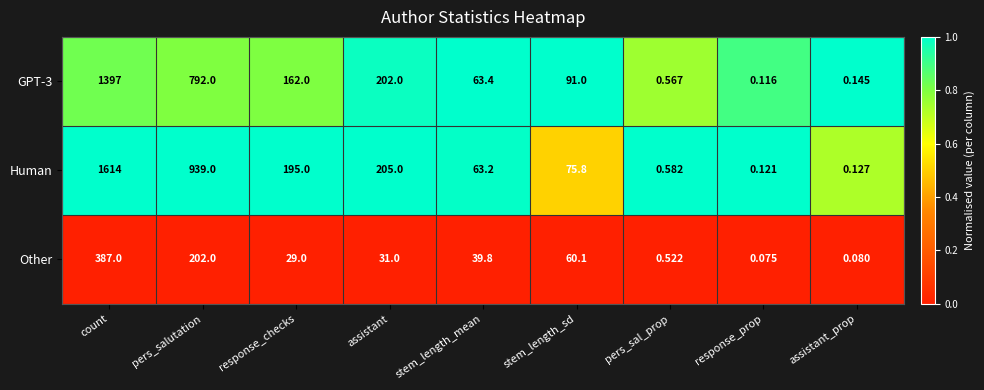

Rank the categories by GPT-3 value from highest to lowest.

count, pers_salutation, assistant, response_checks, stem_length_sd, stem_length_mean, pers_sal_prop, assistant_prop, response_prop